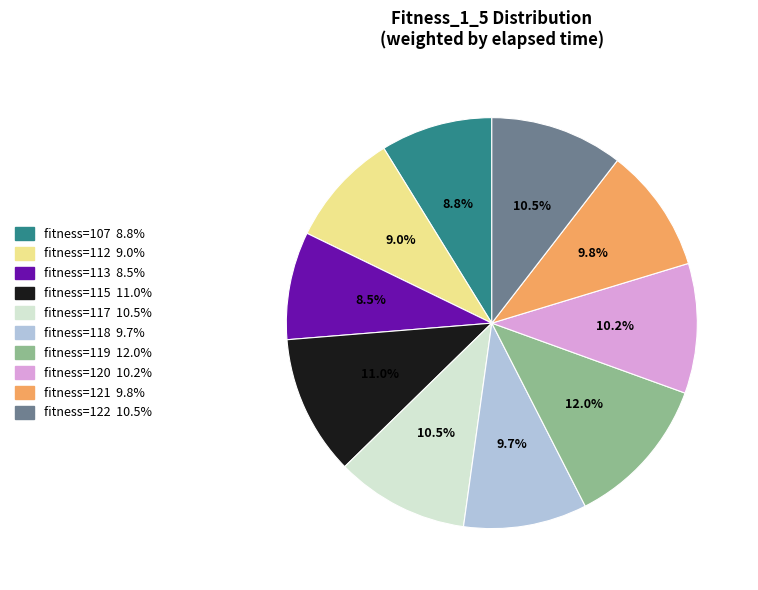

Is there a majority slice in this chart?

No